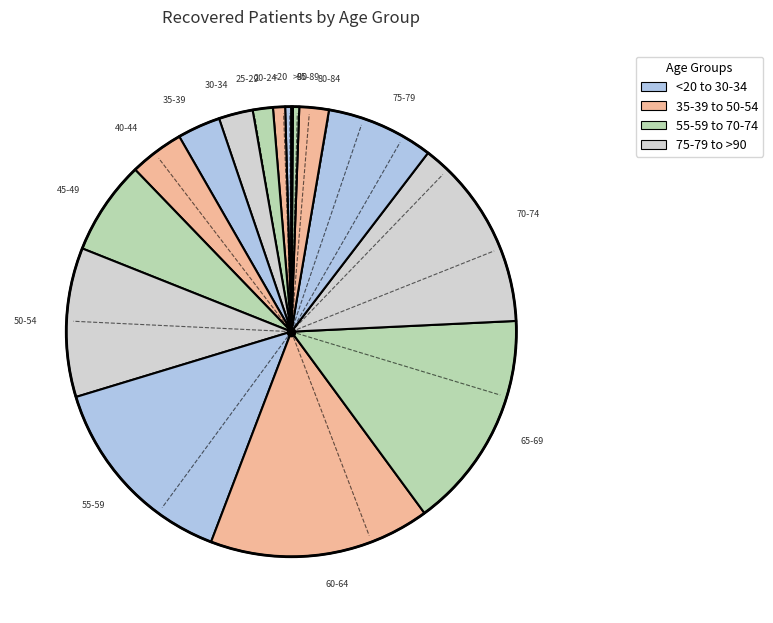

Which category has the smallest portion of the pie?

>90